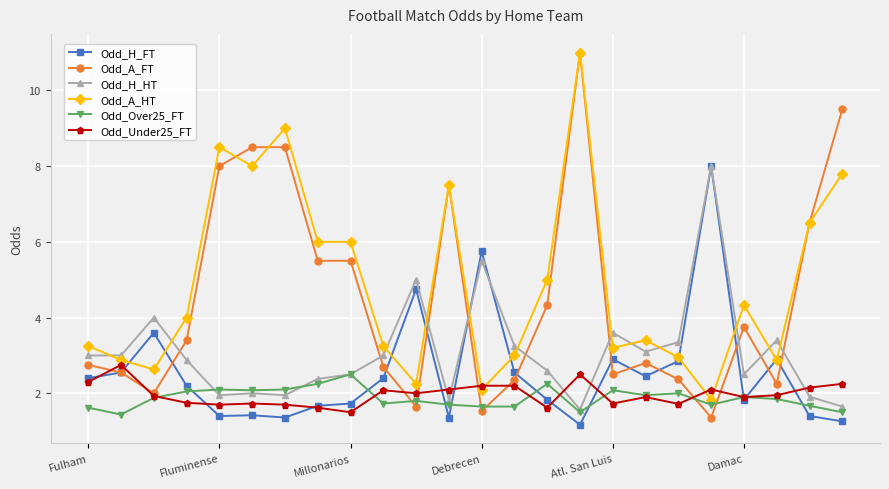

What is the value of the Odd_A_FT point at the 9th from the left?

5.5